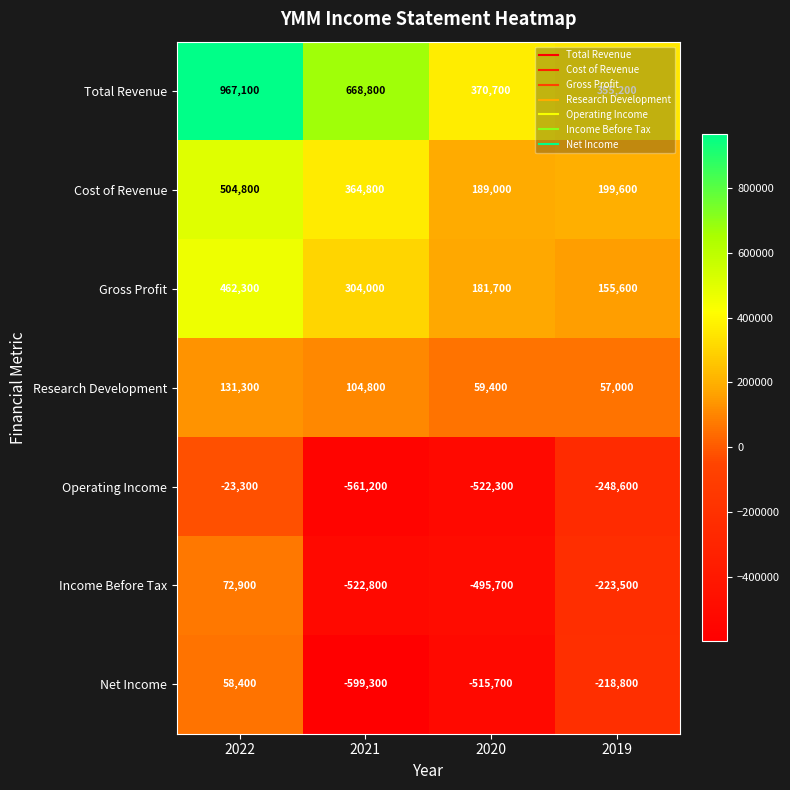

At which category is the sum across all series the highest?

2022